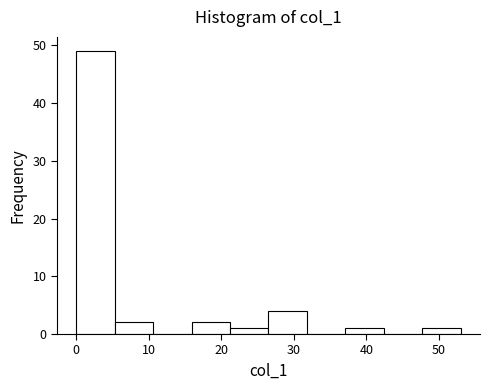

How tall is the bar that spans 26.5 to 31.8 on the x-axis? Neither the bar edges nor the heights are printed on the chart, so give them approximately, as read against the axes.

4